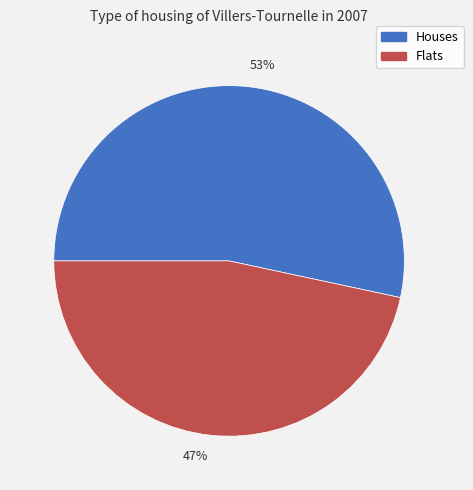

Which category accounts for the majority?

53%